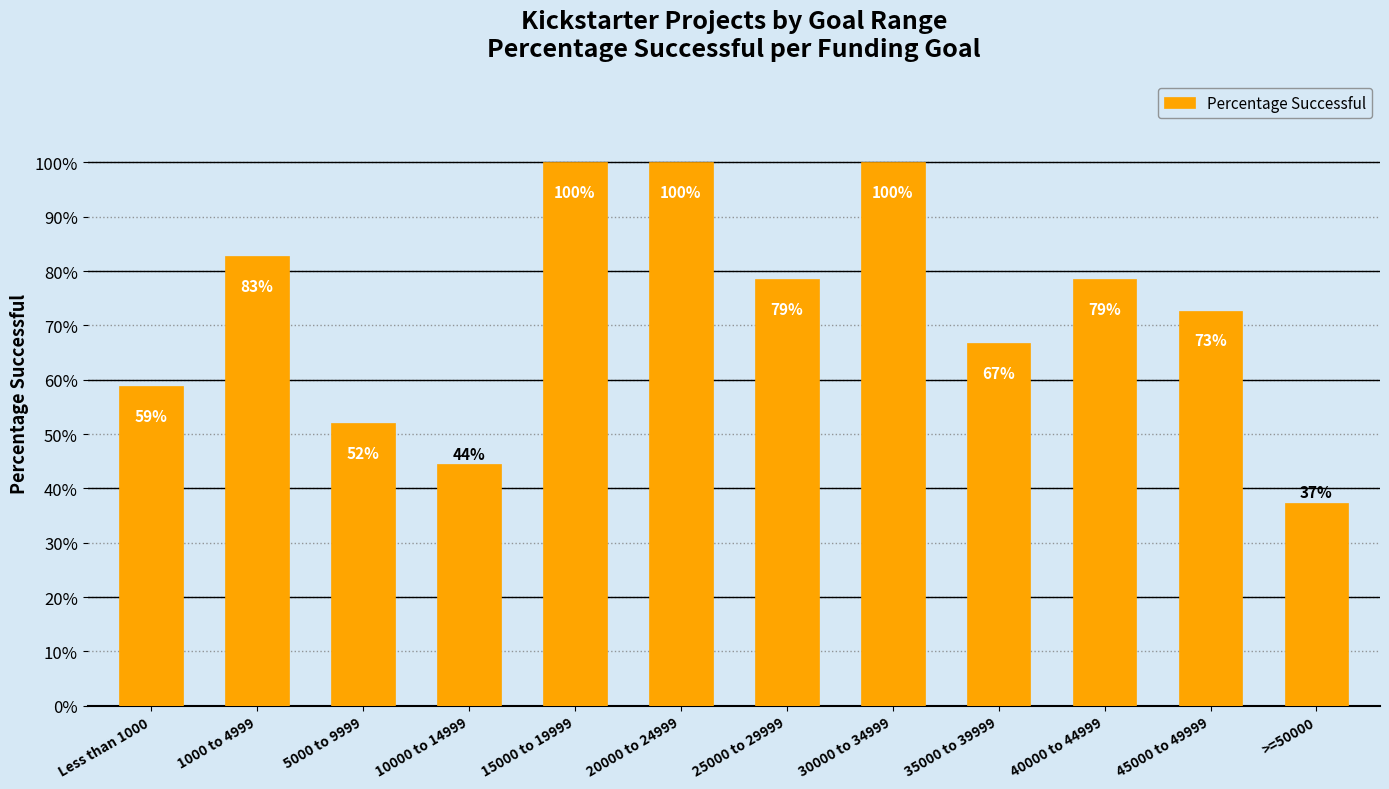

The chart shows a value of 0.2 at 30000 to 34999. True or false?

False